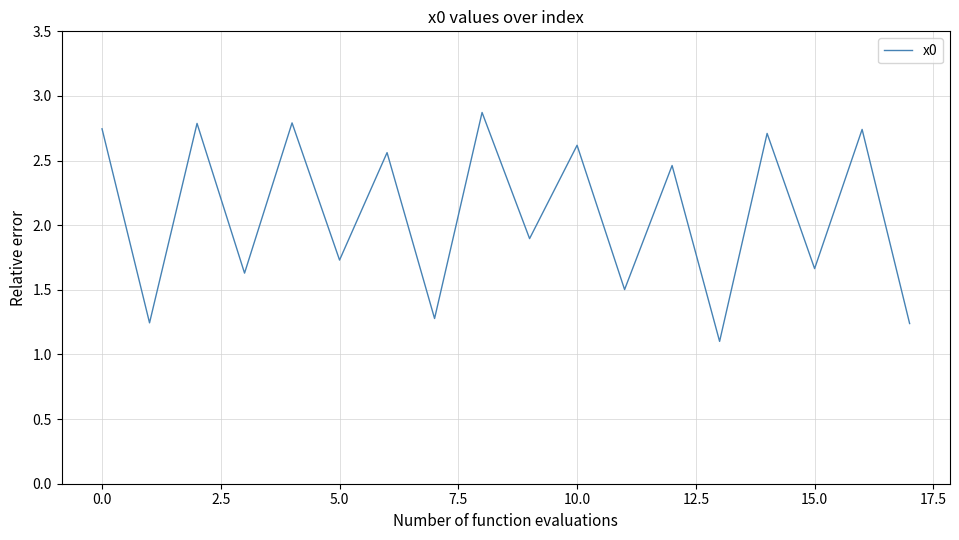

What is the smallest value displayed?

1.1